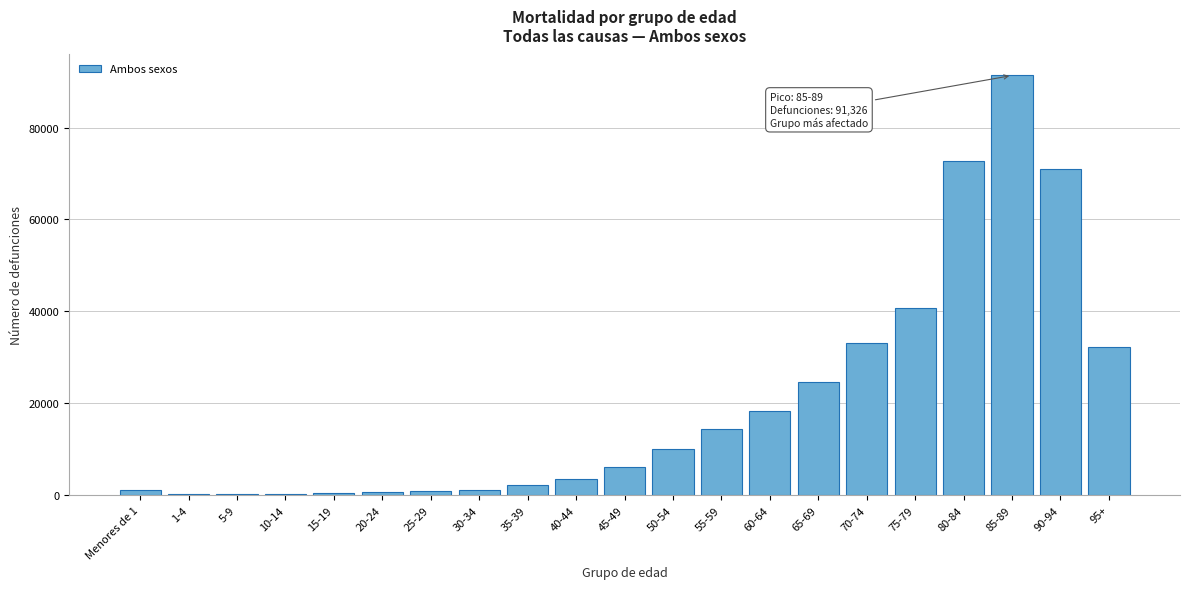

Which label corresponds to the largest value in the chart?

85-89